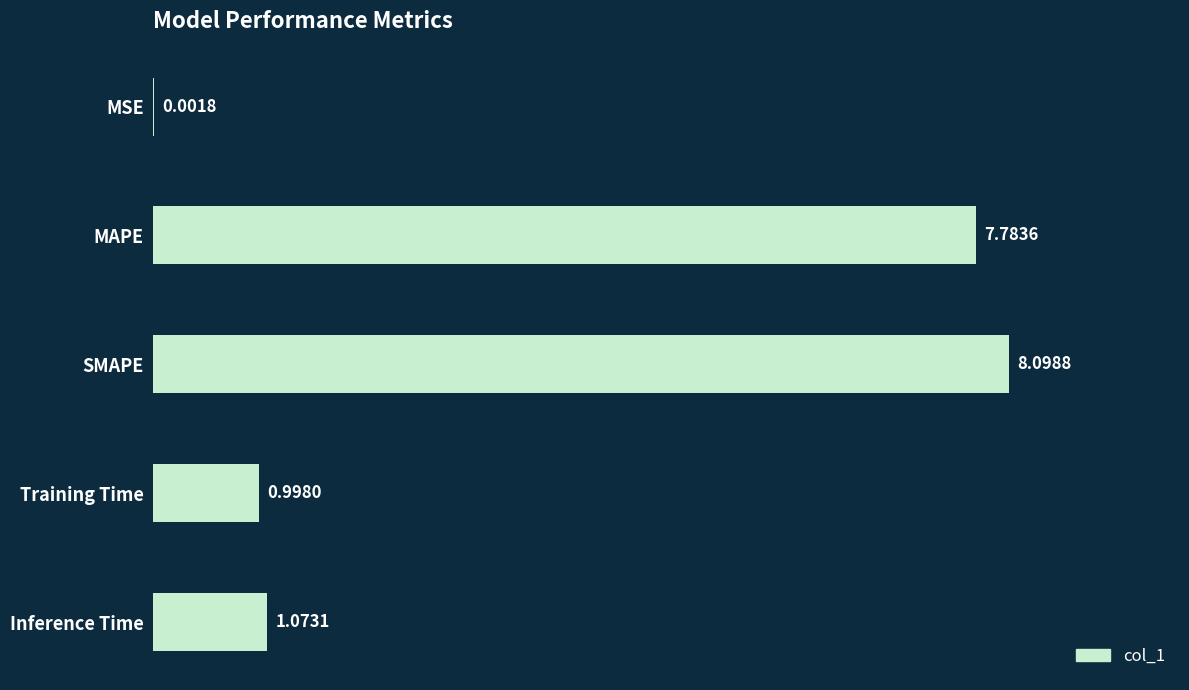

At which label is the value closest to 4?

Inference Time